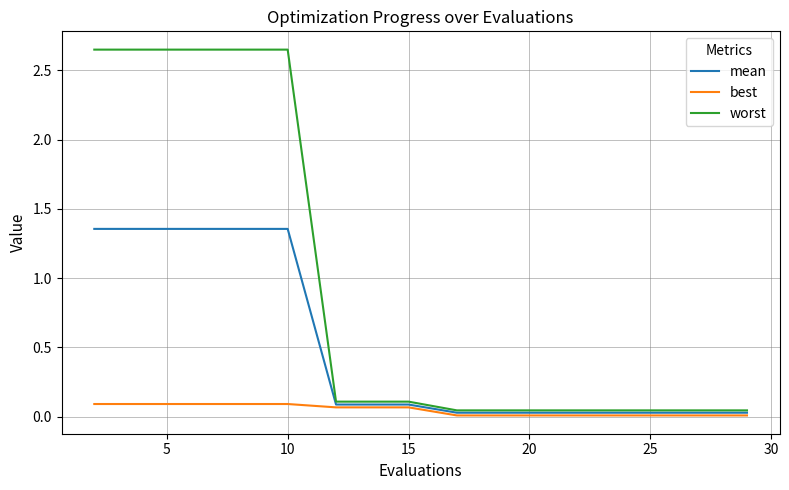

Which series has the largest total across all categories?

worst